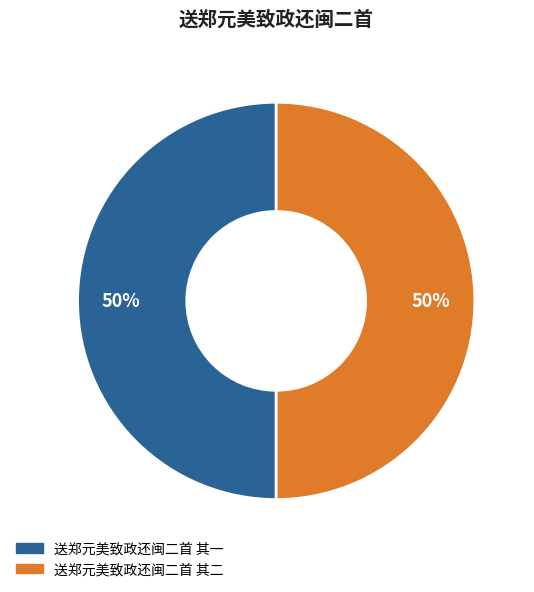

To the nearest percent, what is the combined percentage of 送郑元美致政还闽二首 其二 and 送郑元美致政还闽二首 其一?

100%